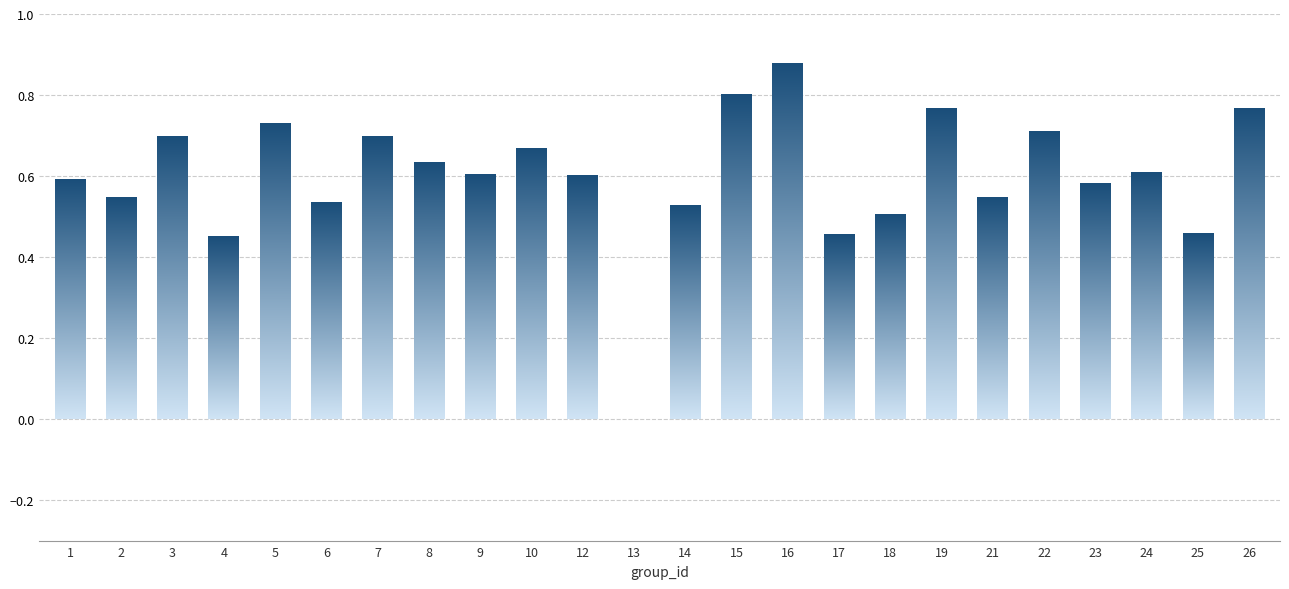

Which category has the highest value across all series?

16